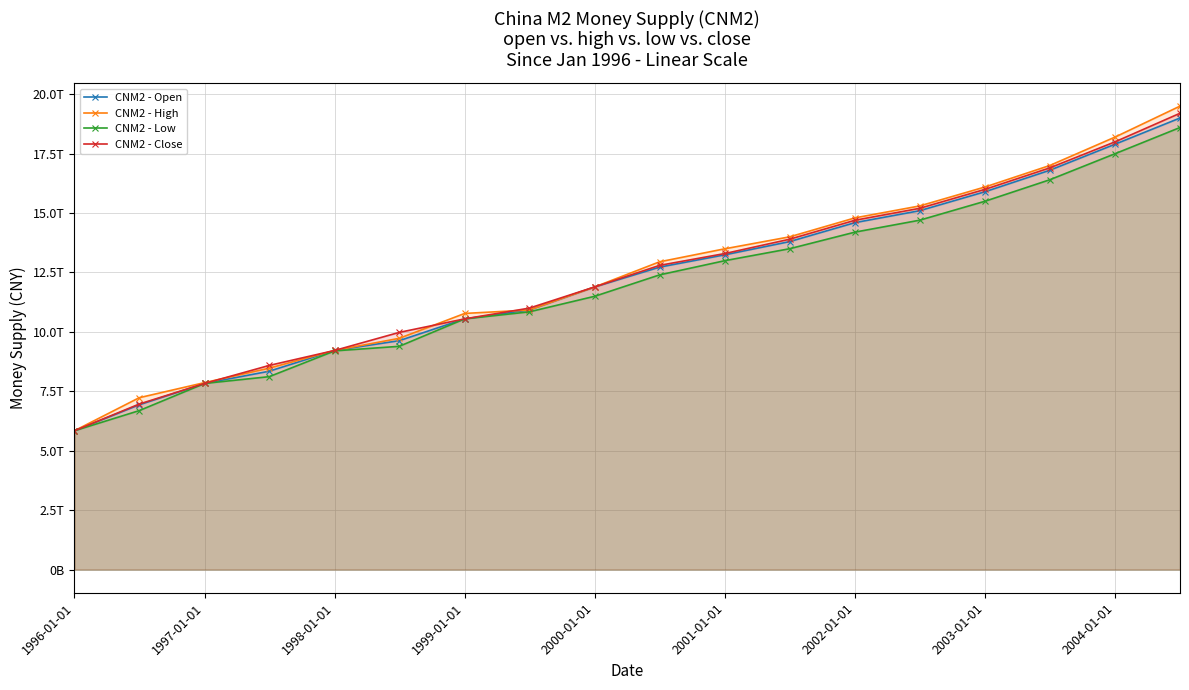

True or false: CNM2 - Low and CNM2 - Close cross at least once.

False